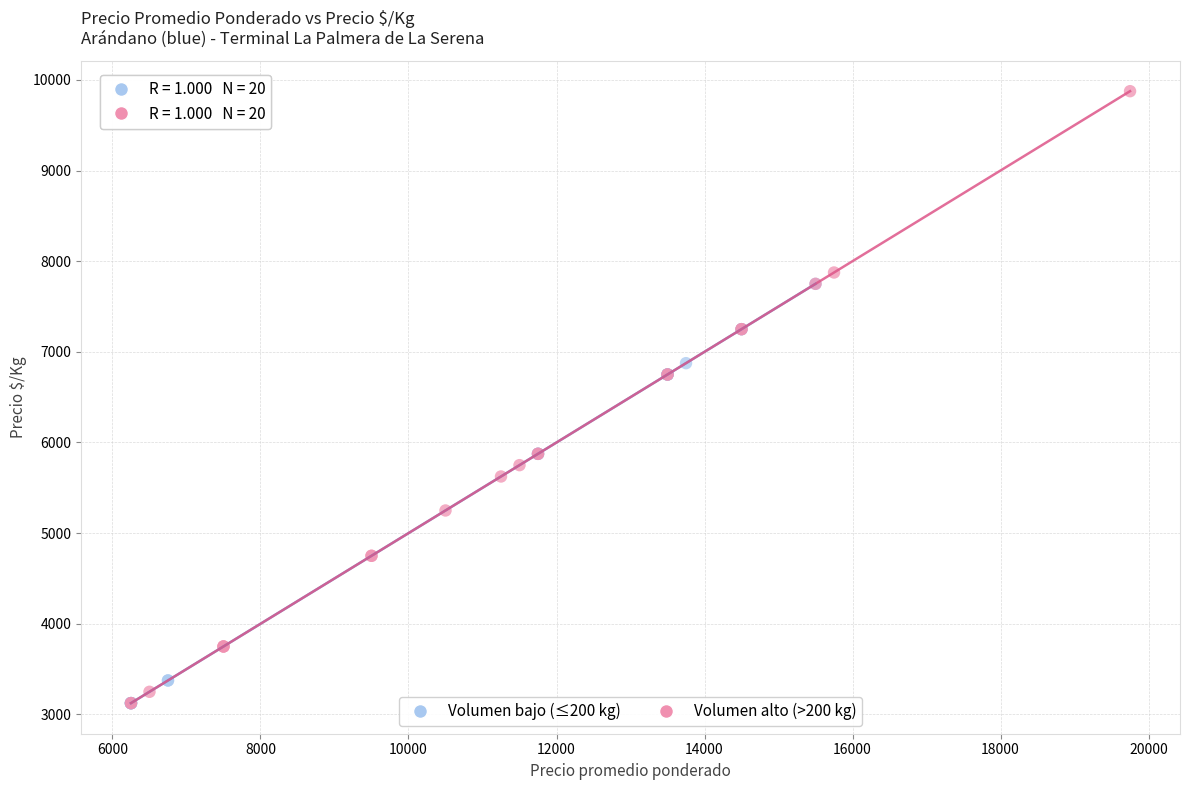

Which series has the largest Y range (max minus min)?

Volumen alto (>200 kg)